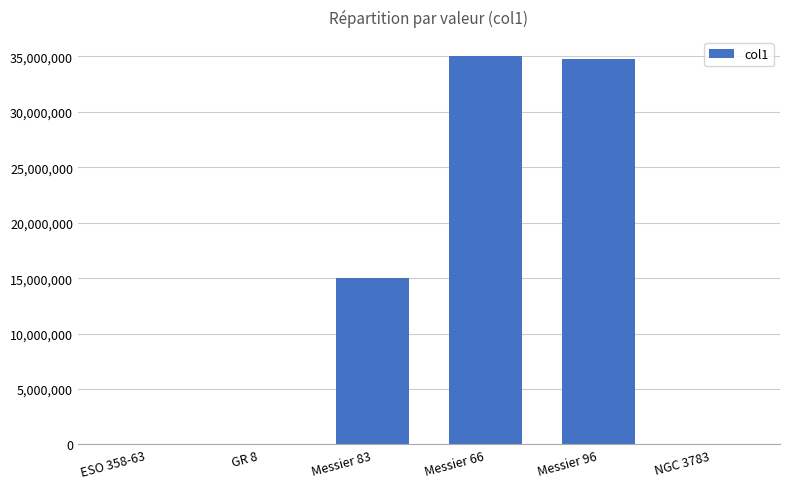

What is the greatest value displayed?

35000000.0